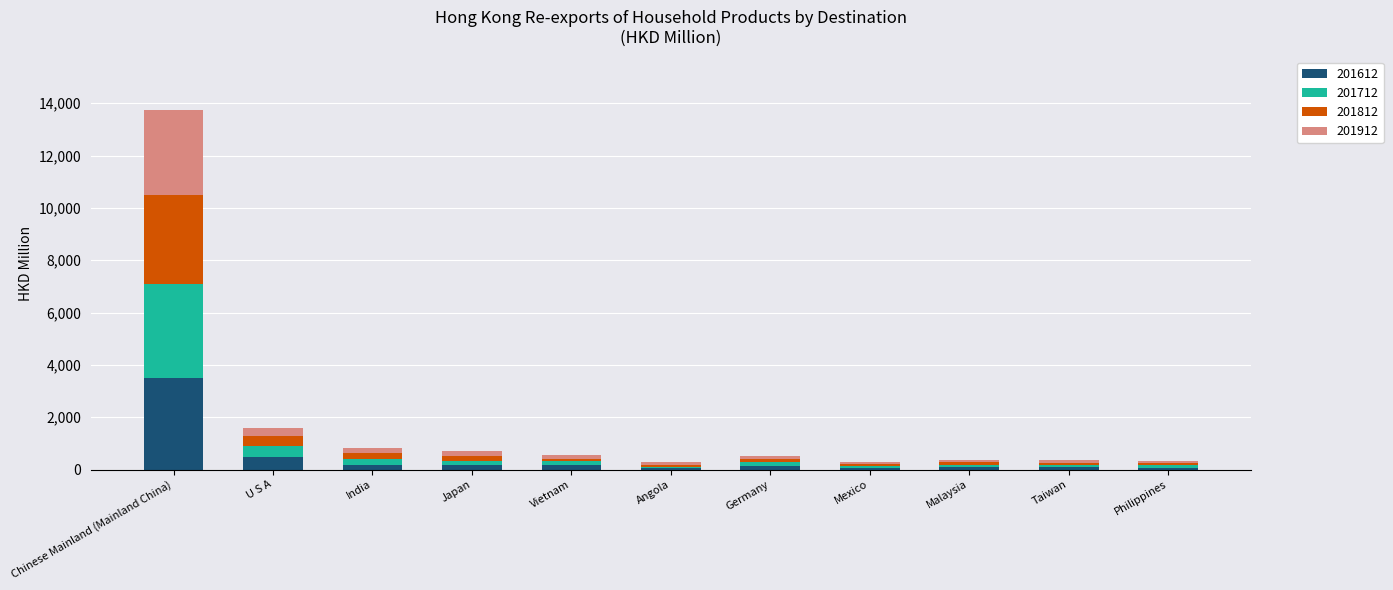

Where is 201612 nearest to the value 1771?

U S A